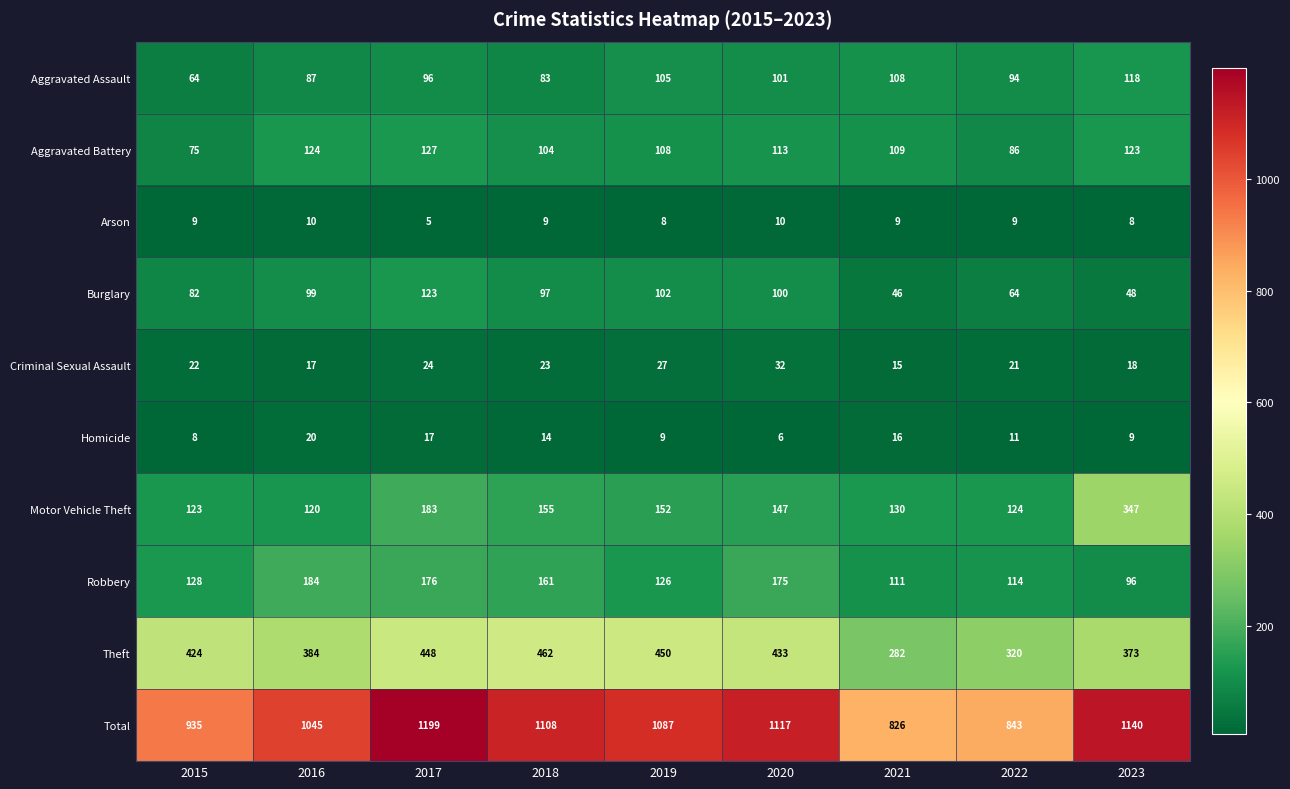

Between 2015 and 2019, which series saw the biggest shift?

Total